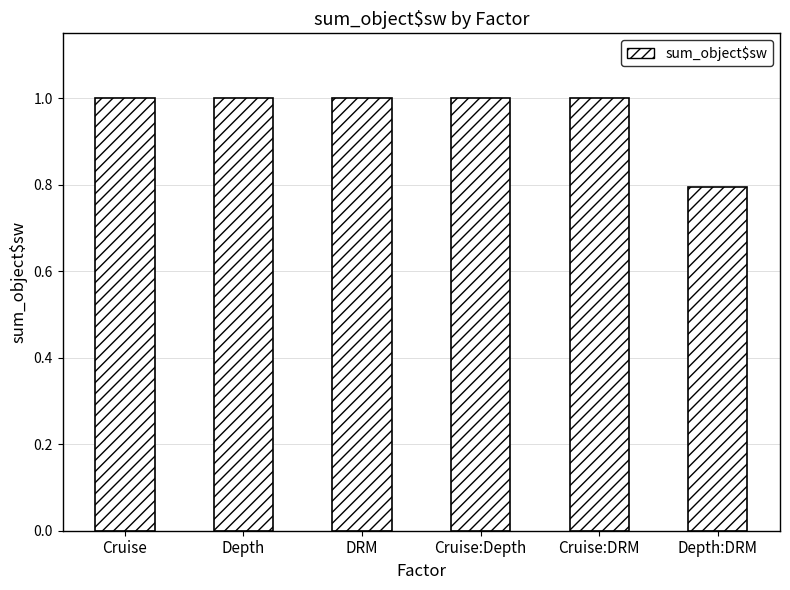

How many bars are there in total?

6